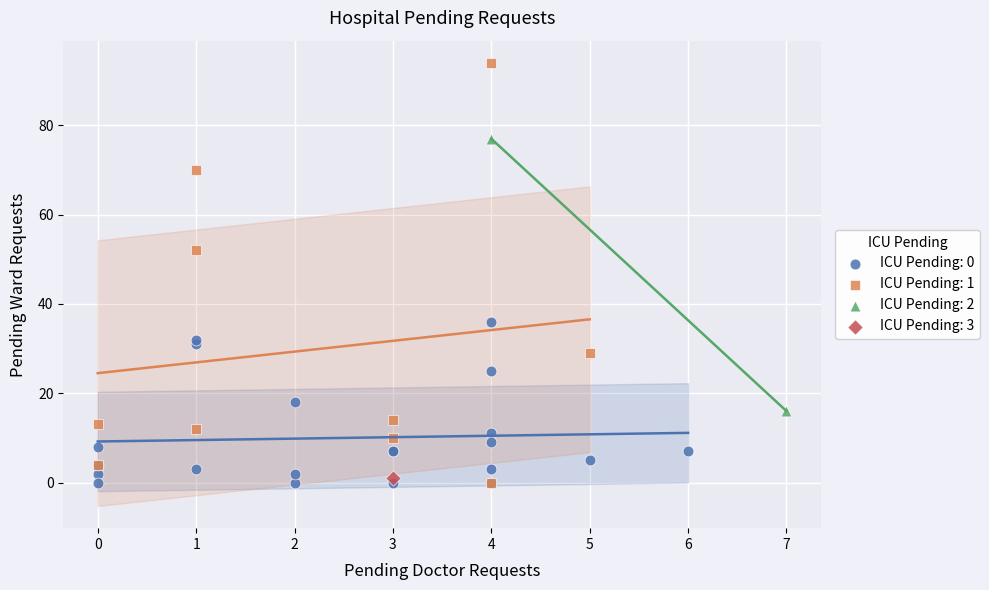

Which series reaches the maximum Y coordinate?

ICU Pending: 1